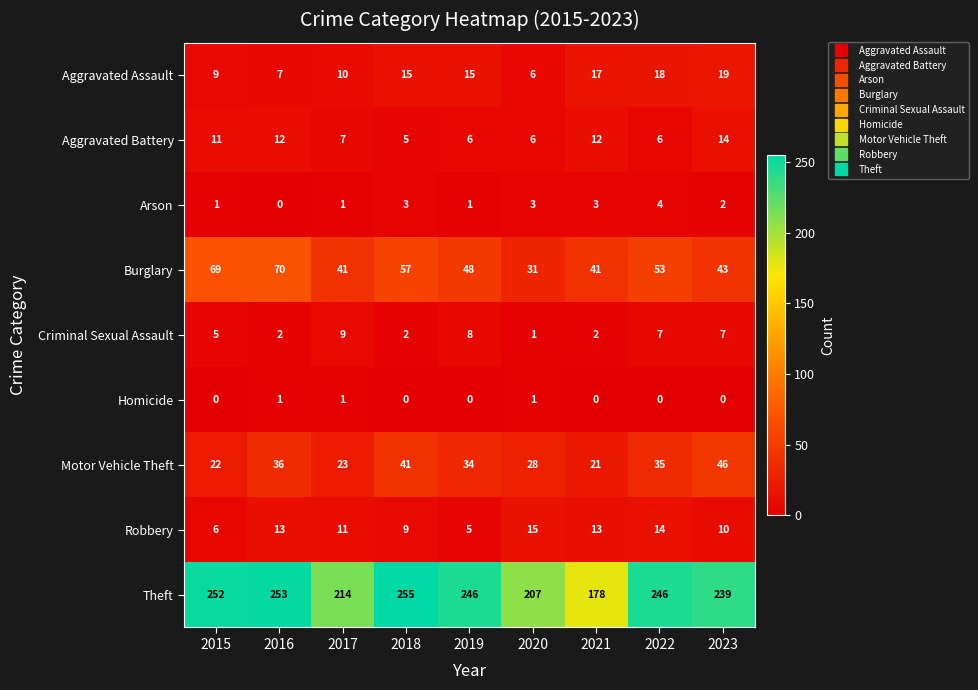

What is the difference between the Theft values at 2015 and 2020?

45